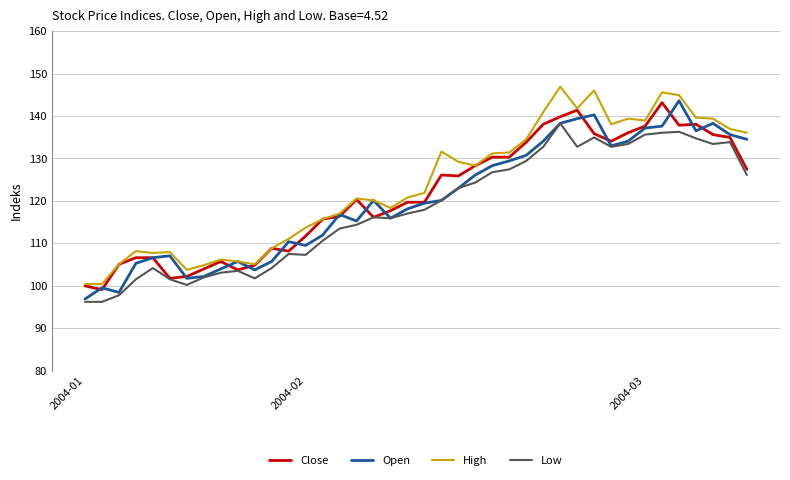

What is the difference between the maximum and minimum values in the High series?

46.5